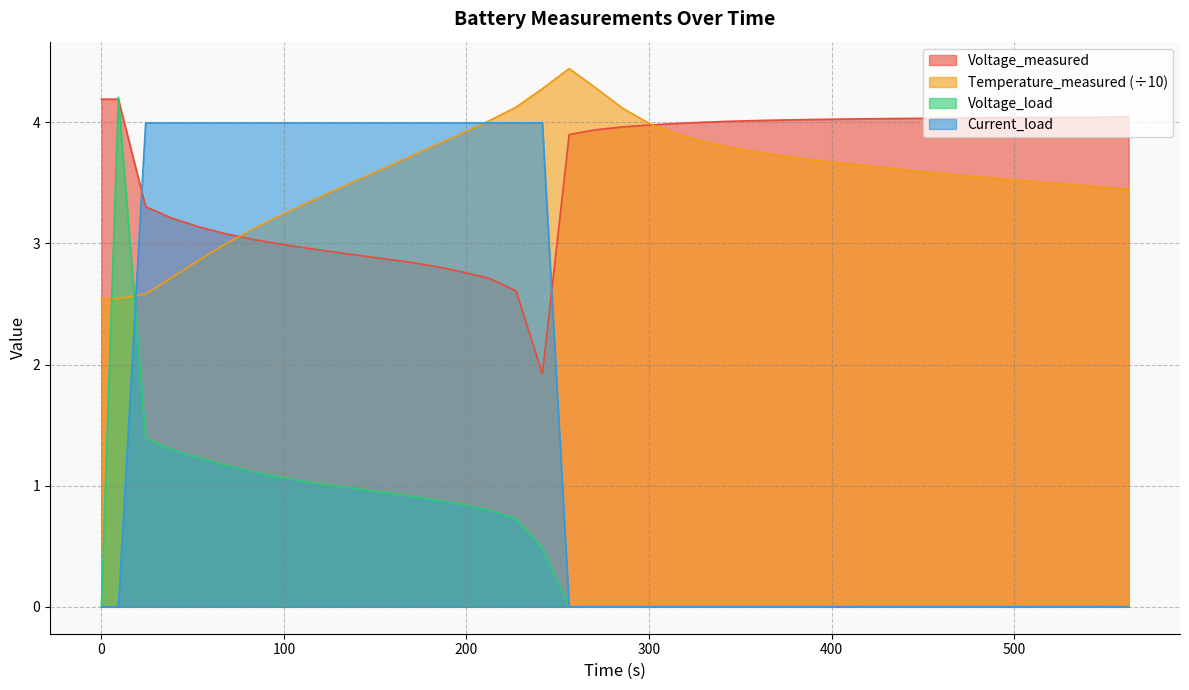

The Temperature_measured series shows 5.7 at 358.375. True or false?

False